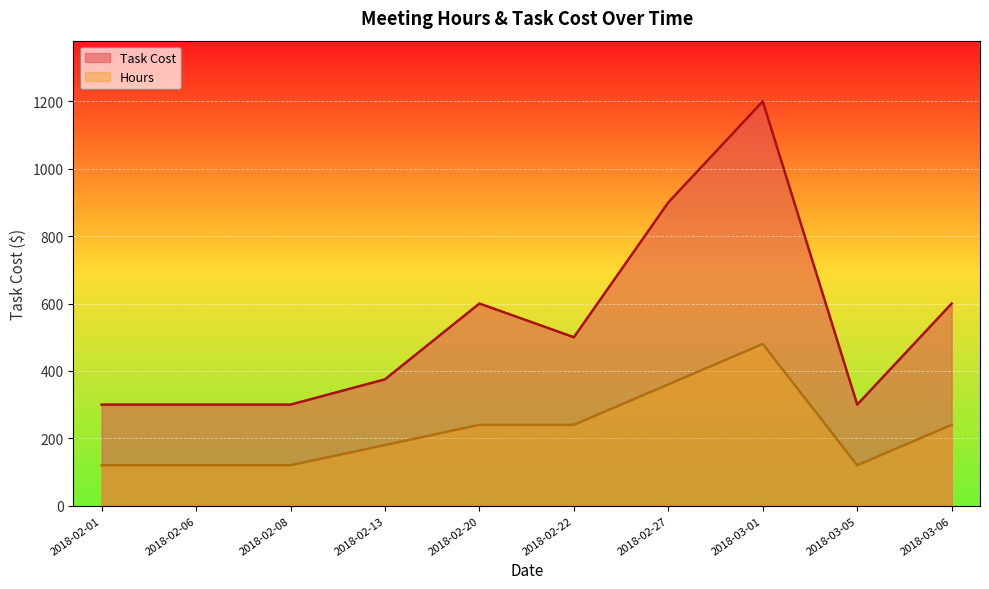

True or false: Task Cost and Hours intersect in this chart.

False